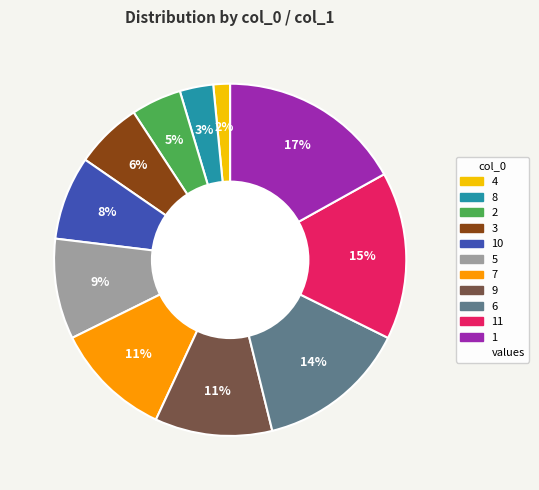

To the nearest percent, what is the average slice percentage?

9%